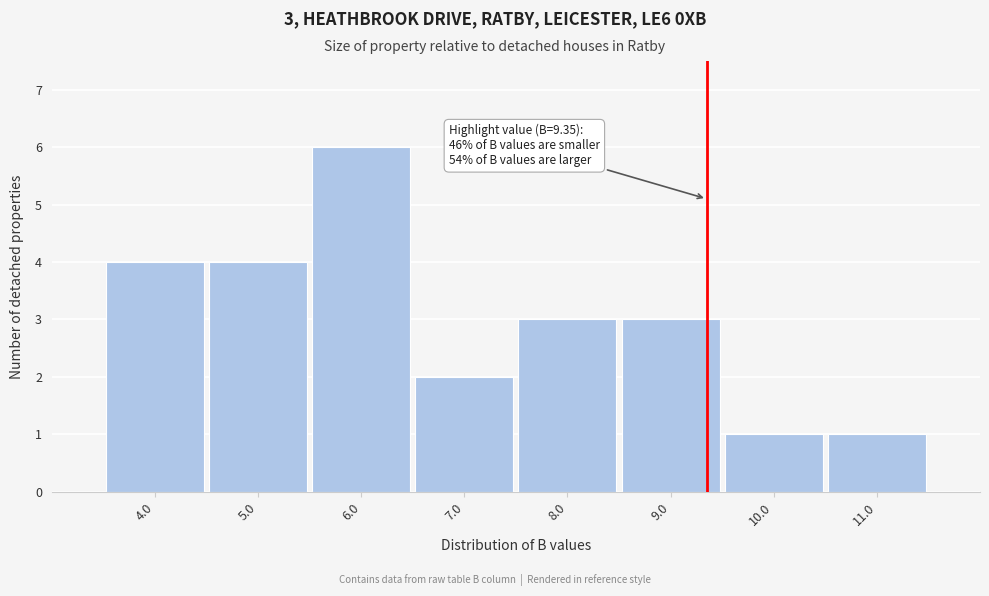

Over which range of the x-axis is the bar tallest?

5.5 to 6.5